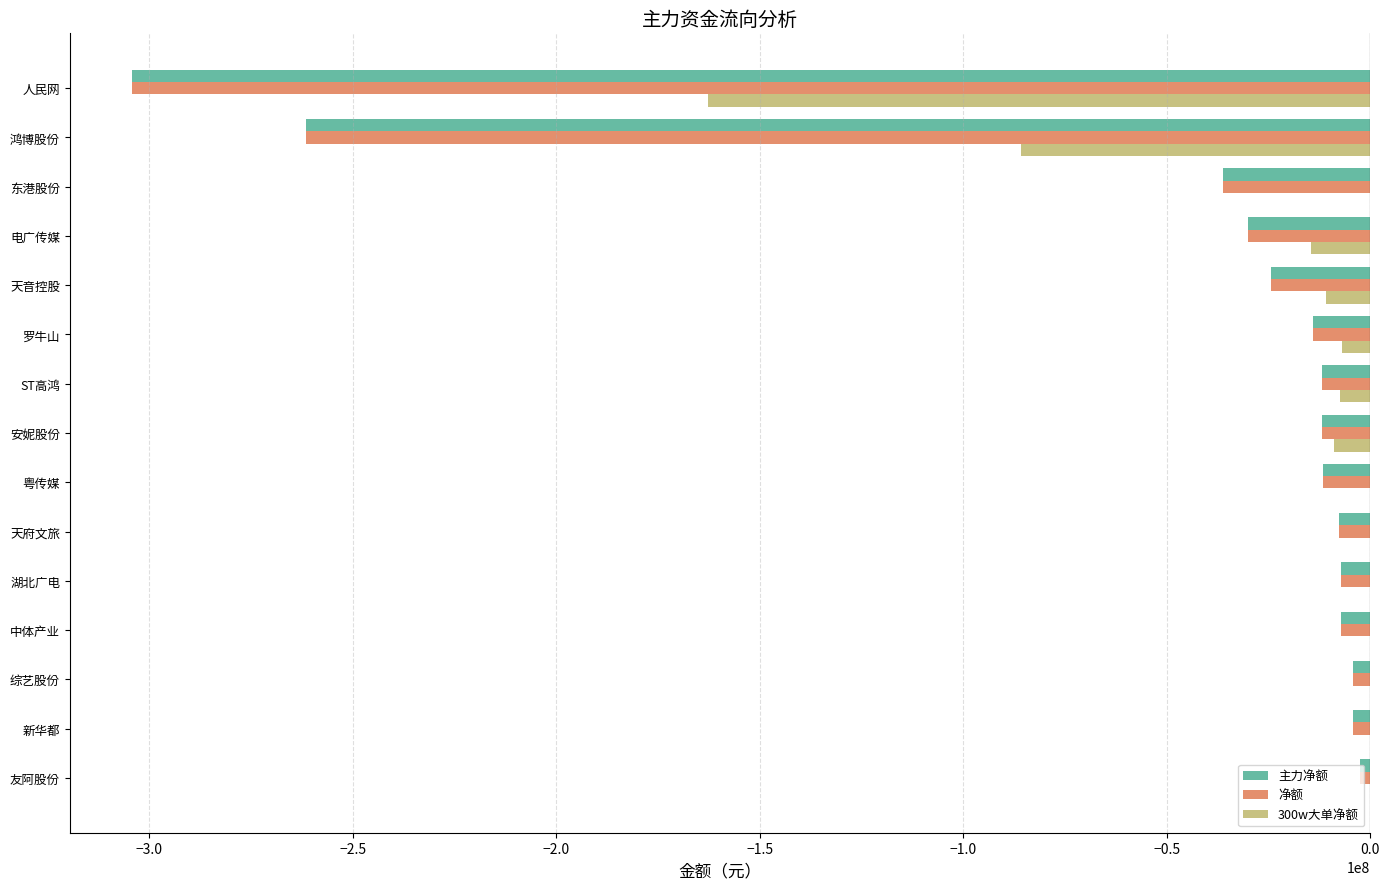

The 净额 series shows -14058432 at 罗牛山. True or false?

True